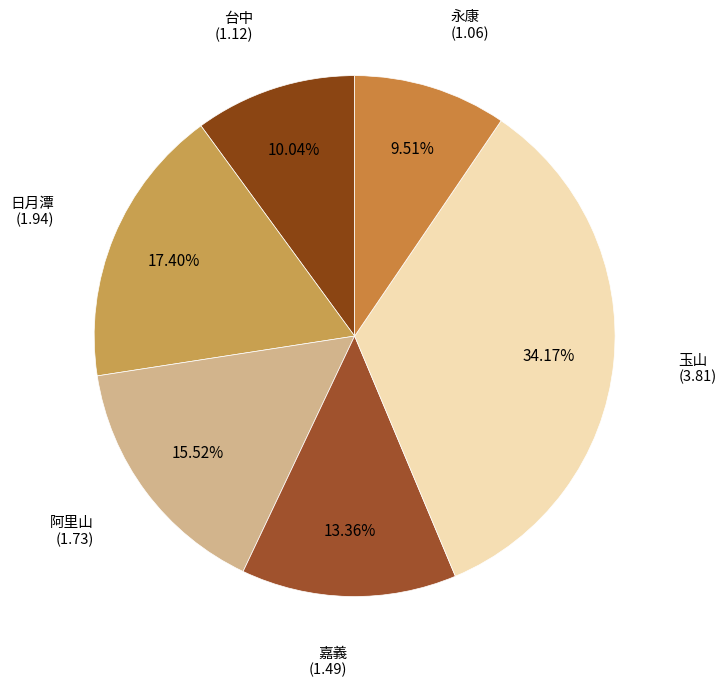

Rank the categories by value from highest to lowest.

玉山, 日月潭, 阿里山, 嘉義, 台中, 永康